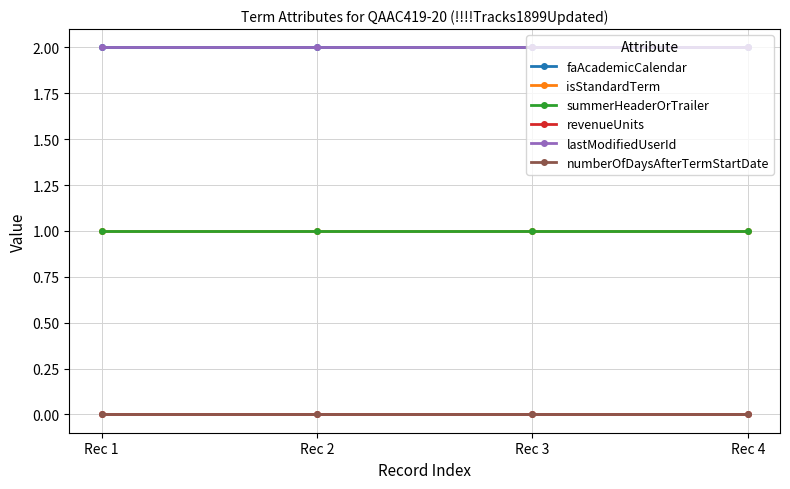

True or false: faAcademicCalendar and isStandardTerm intersect in this chart.

False